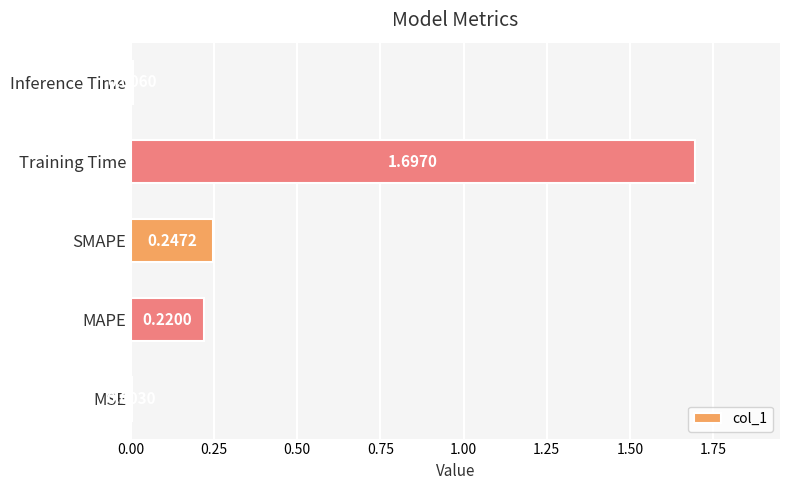

Which has a higher value, SMAPE or Training Time?

Training Time